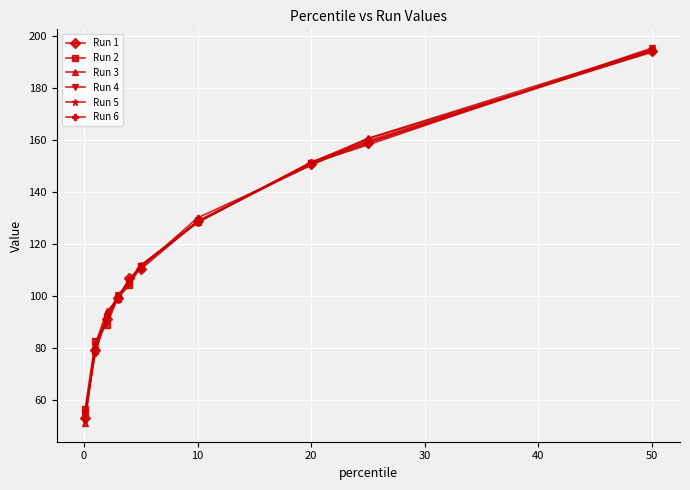

Does the chart display data point markers on the line(s)?

Yes